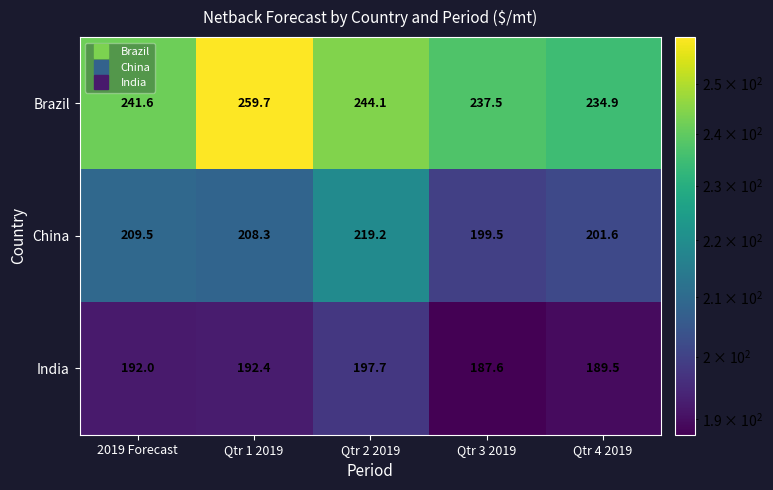

Is it true that Brazil equals 430.2 at 2019 Forecast?

False